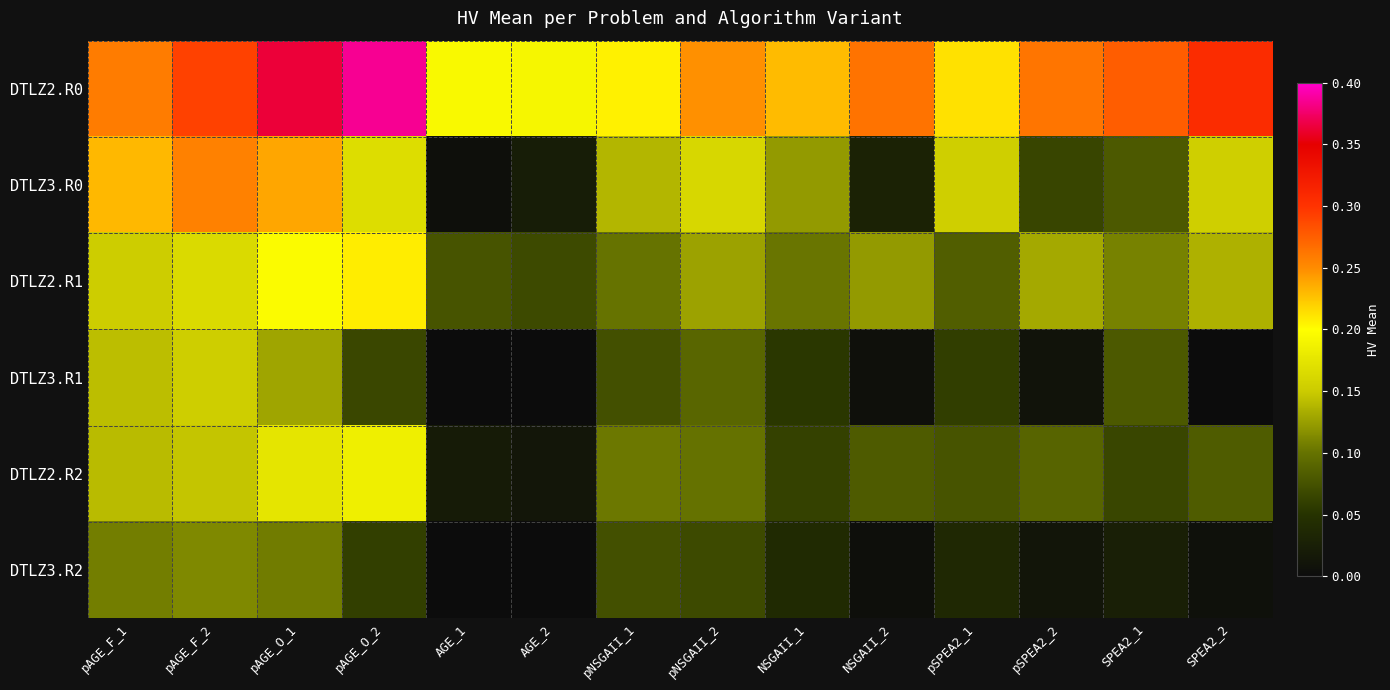

At pAGE_F_1, list the series in order from smallest to largest.

DTLZ3.R2, DTLZ2.R2, DTLZ3.R1, DTLZ2.R1, DTLZ3.R0, DTLZ2.R0